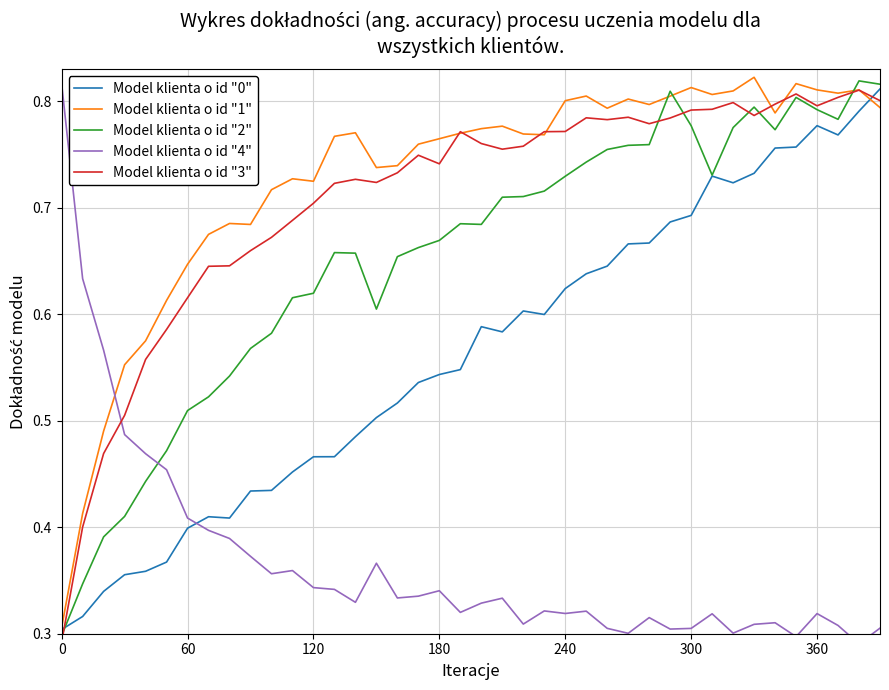

Reading left to right, what are all the values shown in this chart?

Model klienta o id "0": 0.3	0.3	0.3	0.4	0.4	0.4	0.4	0.4	0.4	0.4	0.4	0.5	0.5	0.5	0.5	0.5	0.5	0.5	0.5	0.5	0.6	0.6	0.6	0.6	0.6	0.6	0.6	0.7	0.7	0.7	0.7	0.7	0.7	0.7	0.8	0.8	0.8	0.8	0.8	0.8
Model klienta o id "1": 0.3	0.4	0.5	0.6	0.6	0.6	0.6	0.7	0.7	0.7	0.7	0.7	0.7	0.8	0.8	0.7	0.7	0.8	0.8	0.8	0.8	0.8	0.8	0.8	0.8	0.8	0.8	0.8	0.8	0.8	0.8	0.8	0.8	0.8	0.8	0.8	0.8	0.8	0.8	0.8
Model klienta o id "2": 0.3	0.3	0.4	0.4	0.4	0.5	0.5	0.5	0.5	0.6	0.6	0.6	0.6	0.7	0.7	0.6	0.7	0.7	0.7	0.7	0.7	0.7	0.7	0.7	0.7	0.7	0.8	0.8	0.8	0.8	0.8	0.7	0.8	0.8	0.8	0.8	0.8	0.8	0.8	0.8
Model klienta o id "4": 0.8	0.6	0.6	0.5	0.5	0.5	0.4	0.4	0.4	0.4	0.4	0.4	0.3	0.3	0.3	0.4	0.3	0.3	0.3	0.3	0.3	0.3	0.3	0.3	0.3	0.3	0.3	0.3	0.3	0.3	0.3	0.3	0.3	0.3	0.3	0.3	0.3	0.3	0.3	0.3
Model klienta o id "3": 0.3	0.4	0.5	0.5	0.6	0.6	0.6	0.6	0.6	0.7	0.7	0.7	0.7	0.7	0.7	0.7	0.7	0.7	0.7	0.8	0.8	0.8	0.8	0.8	0.8	0.8	0.8	0.8	0.8	0.8	0.8	0.8	0.8	0.8	0.8	0.8	0.8	0.8	0.8	0.8